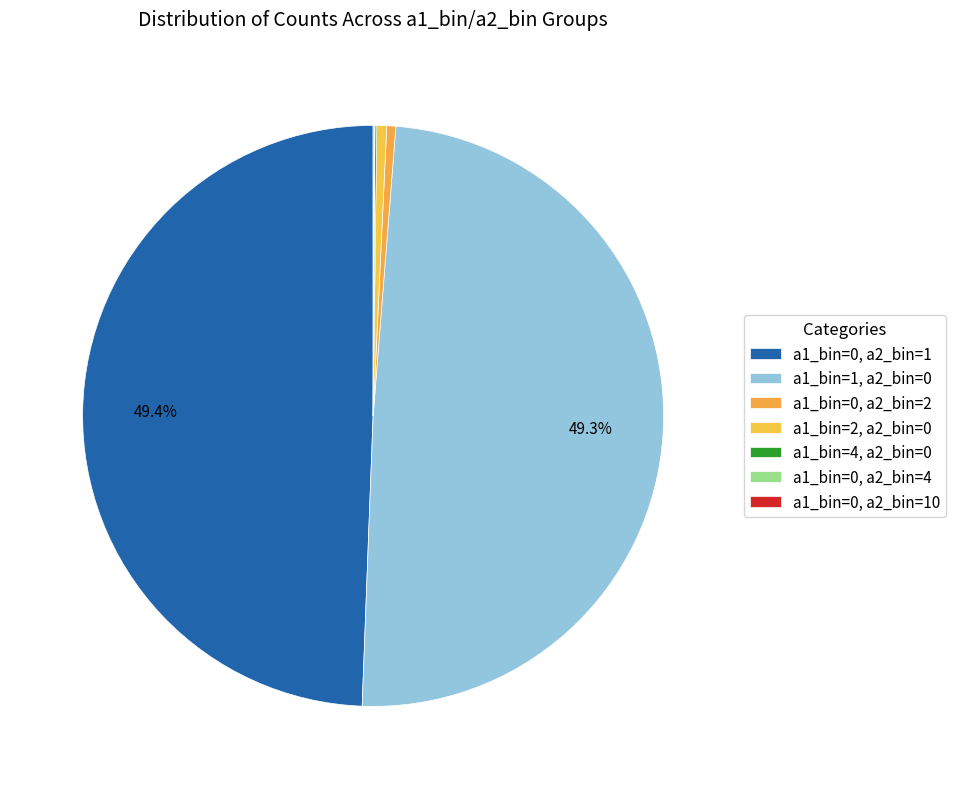

Is there any slice that represents more than half of the pie?

No